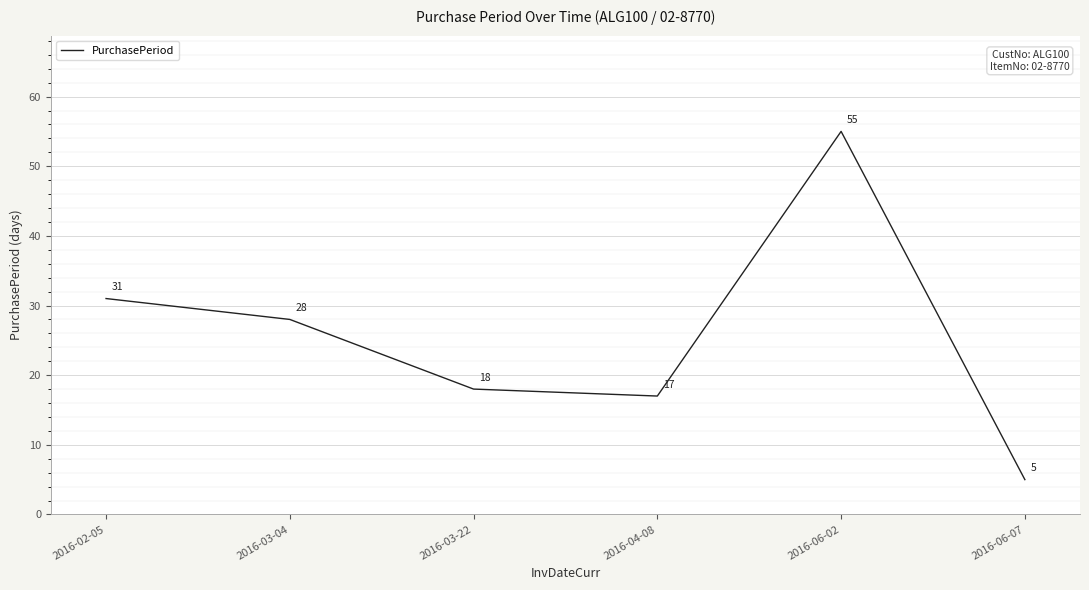

What is the average value?

26